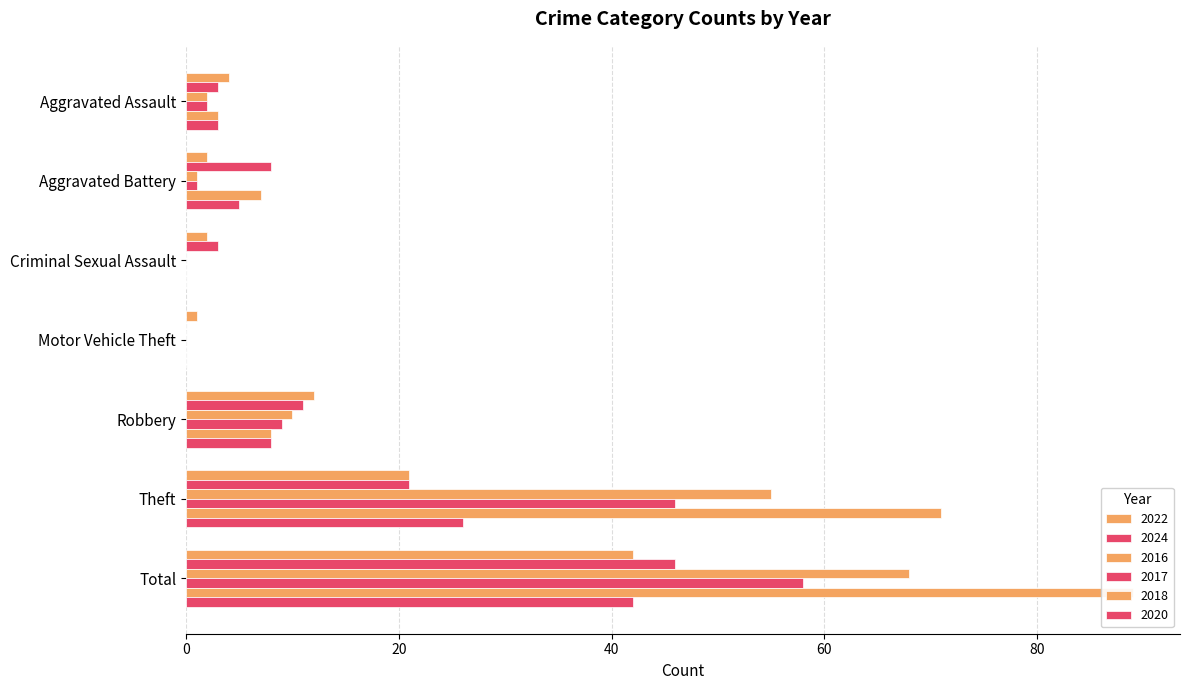

What is the difference between the 2018 values at Robbery and Aggravated Battery?

1